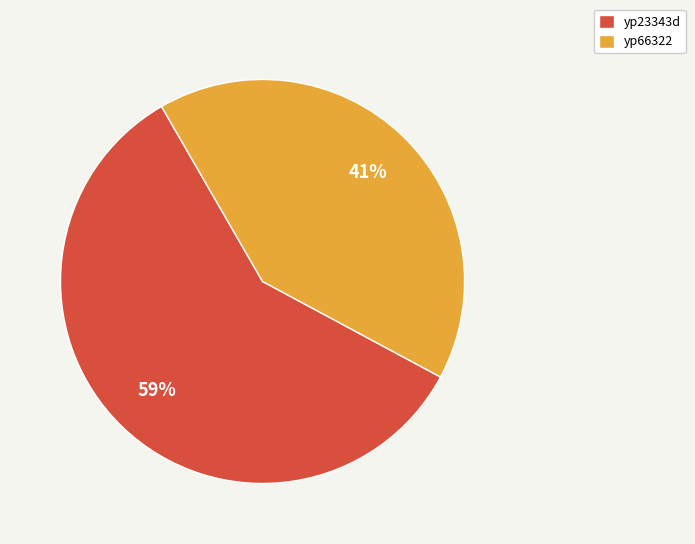

Which category has the smallest portion of the pie?

yp66322